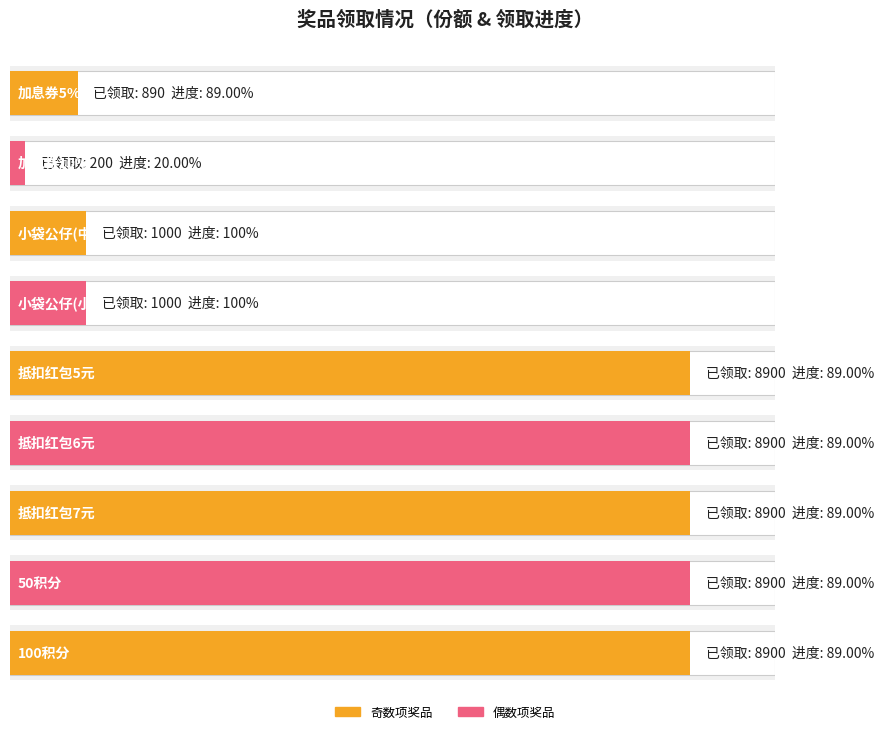

What is the minimum value shown in the chart?

200